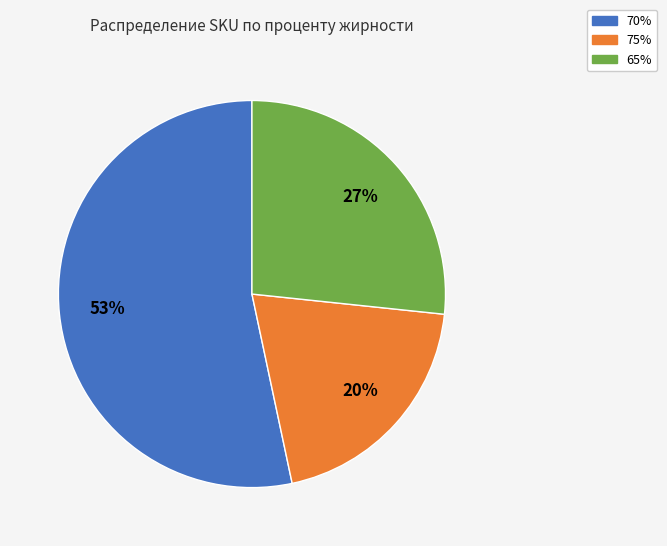

To the nearest percent, what is the difference between the largest and smallest slice percentages?

33%